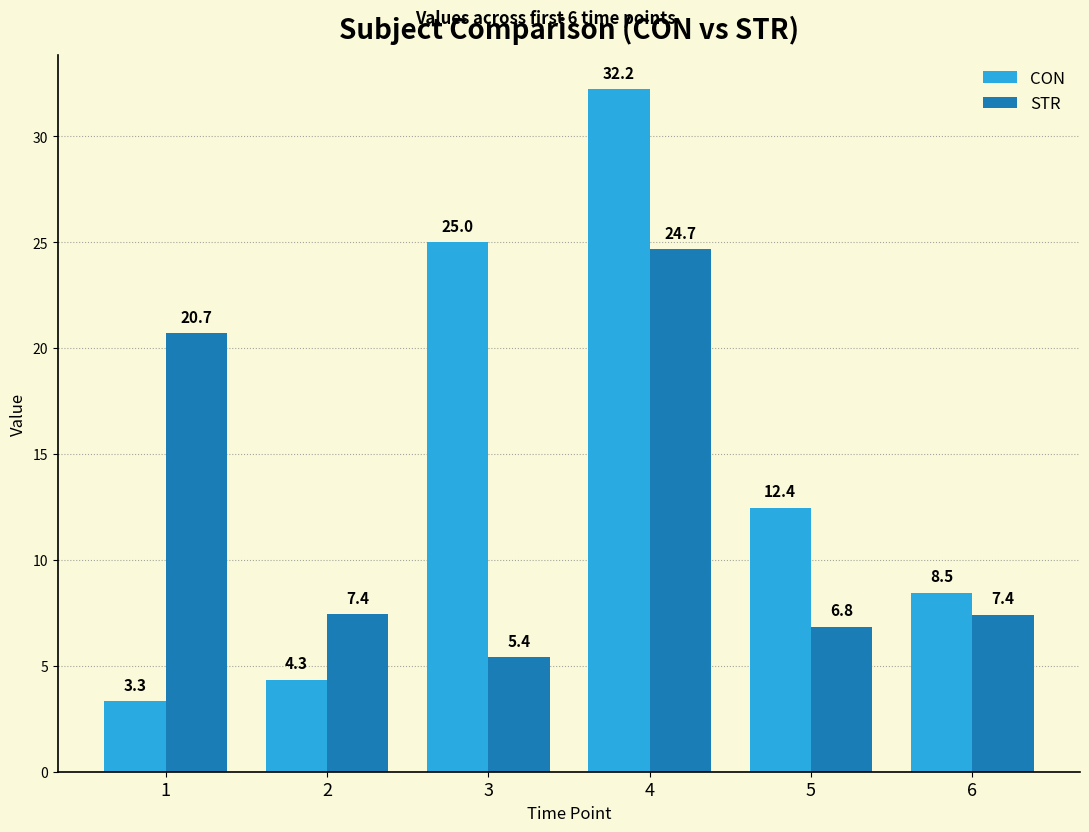

What is the difference between the highest and lowest values at 4?

7.6